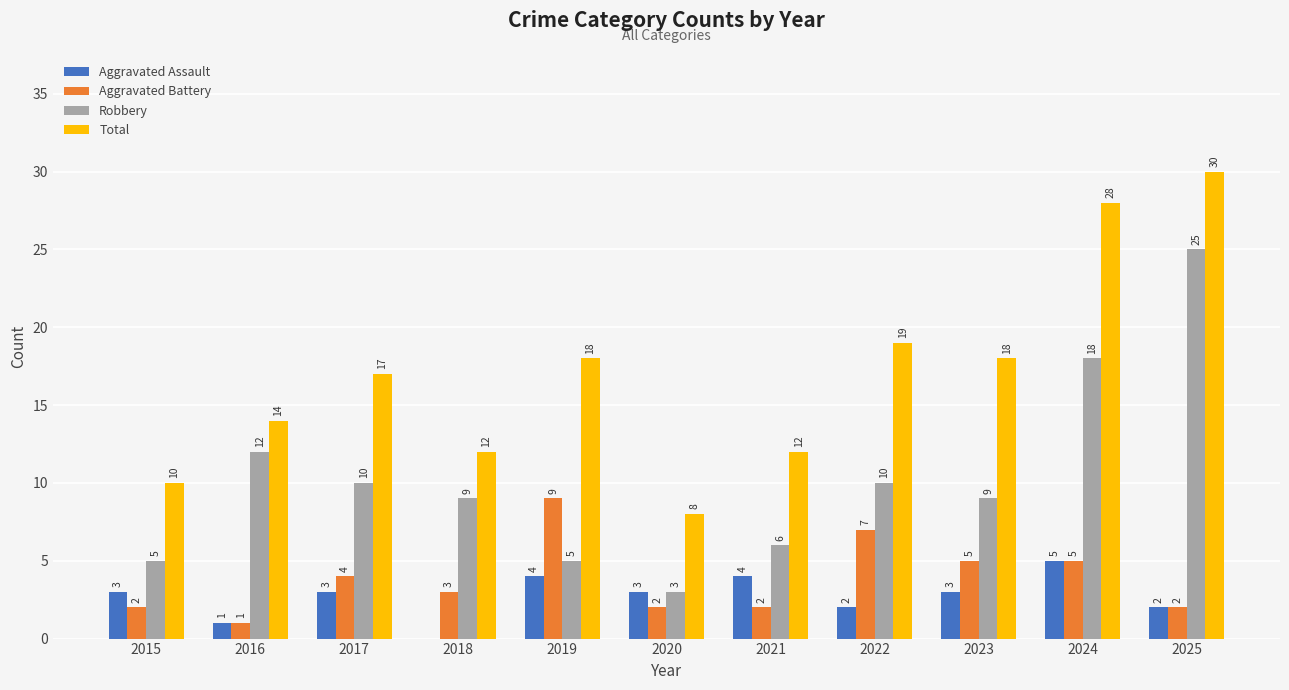

What is the difference between the Total values at 2017 and 2024?

11